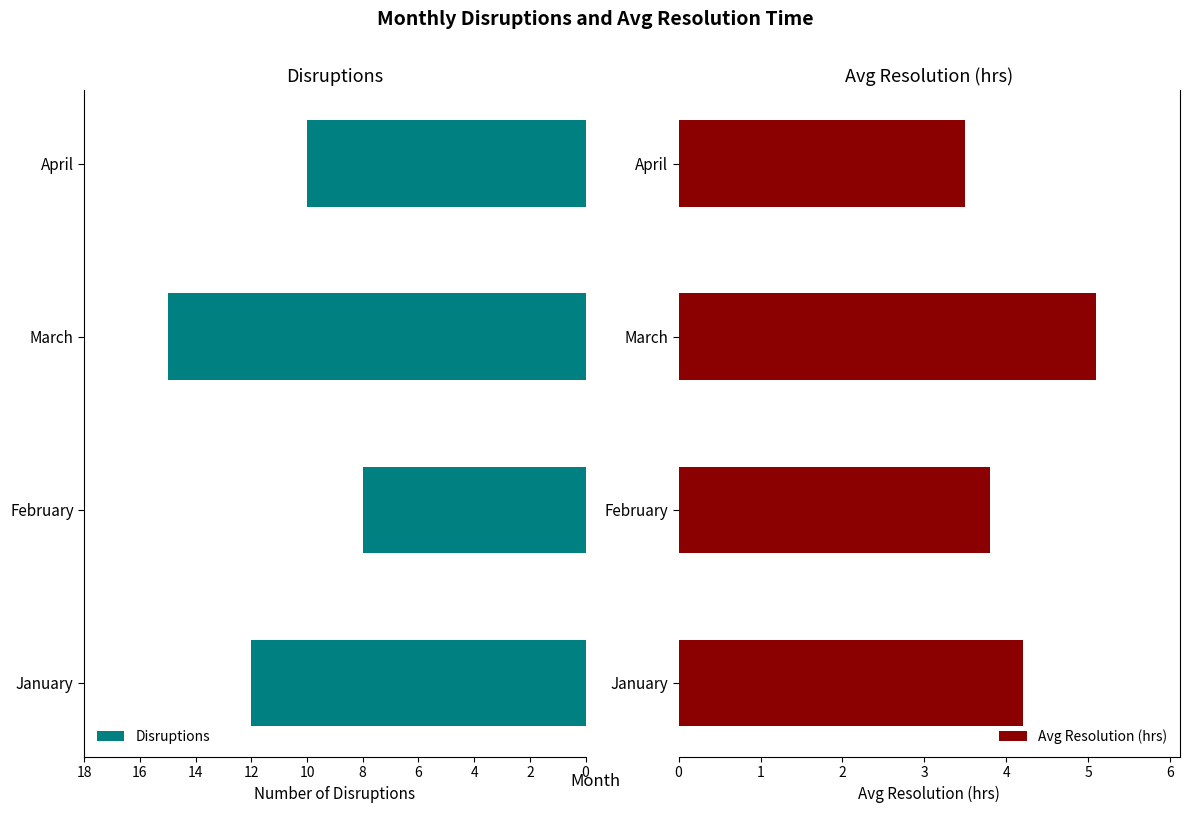

Which series has the largest total across all categories?

Disruptions